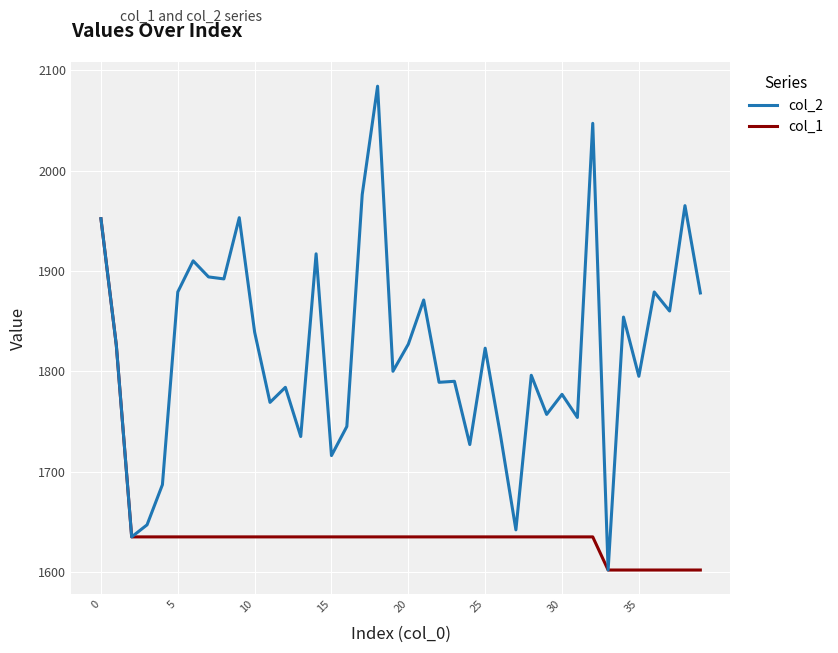

Which series has the largest range (max minus min)?

col_2